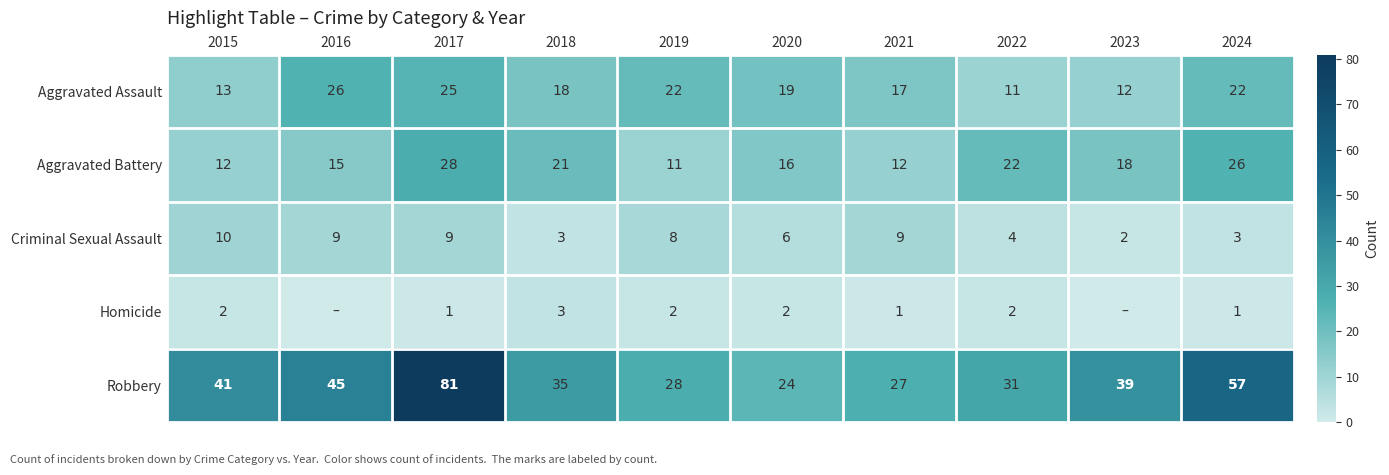

Rank the series at 2021 from lowest to highest value.

Homicide, Criminal Sexual Assault, Aggravated Battery, Aggravated Assault, Robbery